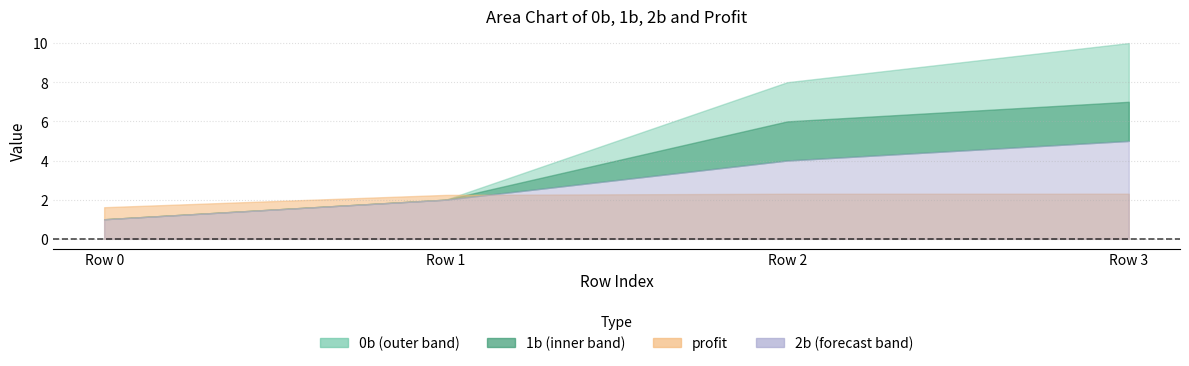

Rank the series by their maximum value, from highest to lowest.

0b, 1b, 2b, profit